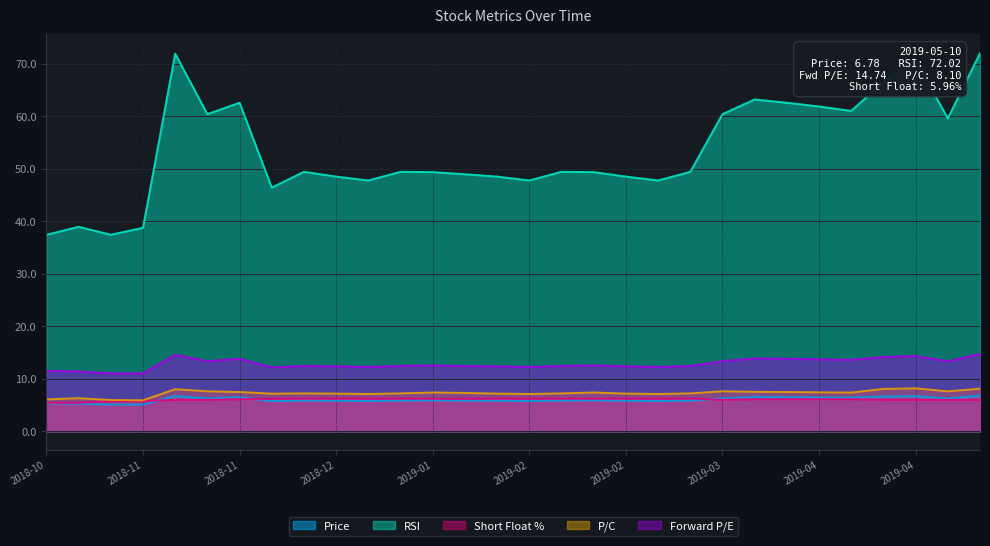

What is the maximum value shown in the chart?

72.0